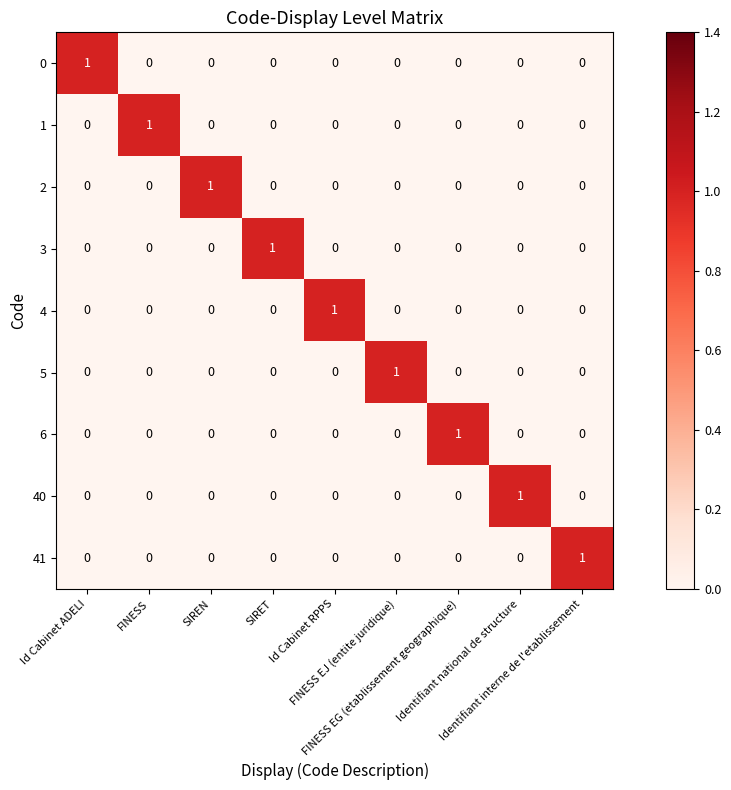

What is the greatest value displayed?

1